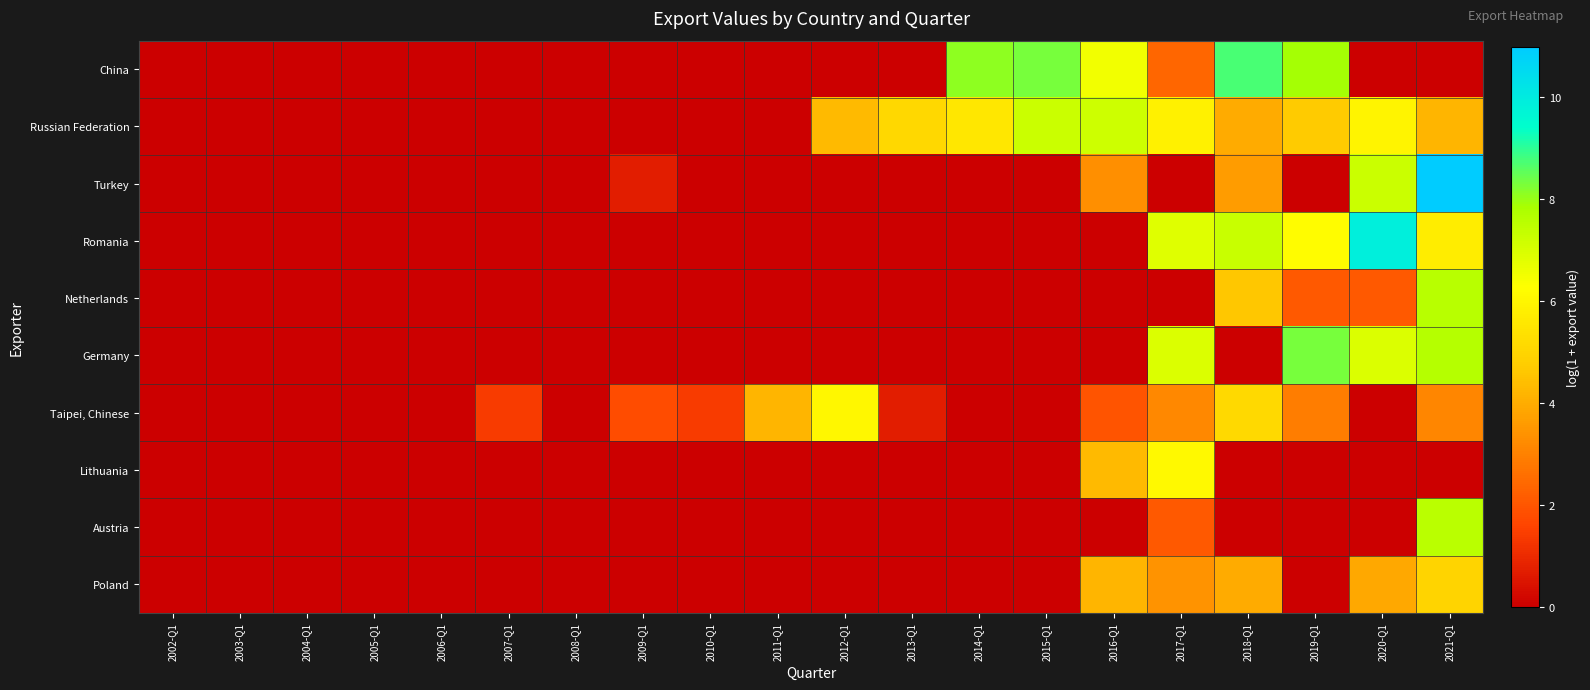

Which series changed the most between 2015-Q1 and 2021-Q1?

Turkey